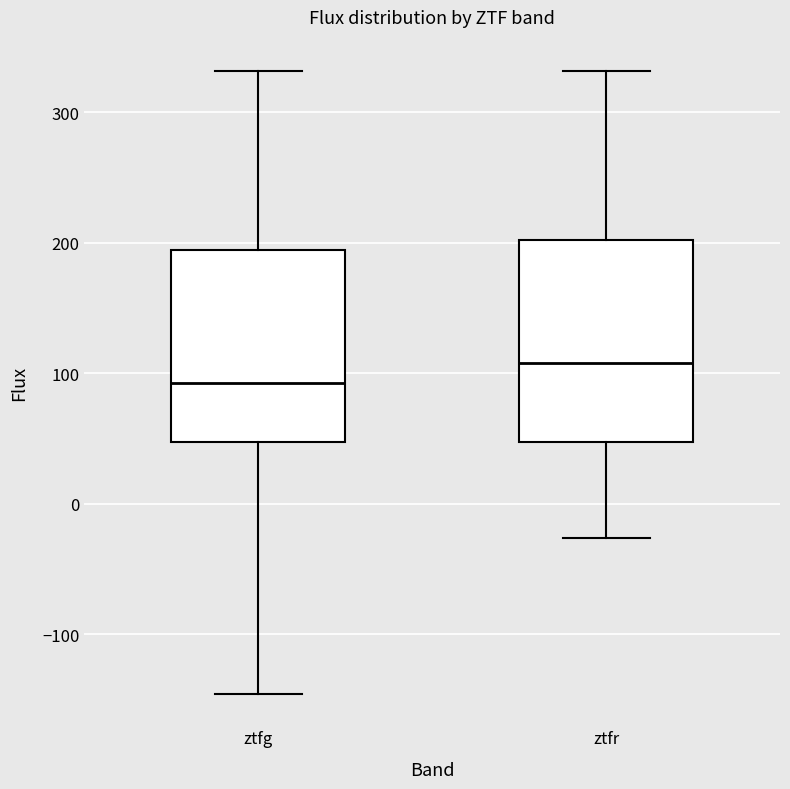

Reading left to right, transcribe this box plot: for each box, give where its median line is, the range the box spans, and where its two whiskers end, as read against the y-axis. The values are not printed on the chart, so give them approximately, as read against the axis.

ztfg: median 90, box 50 to 190, whiskers -150 to 330
ztfr: median 110, box 50 to 200, whiskers -30 to 330